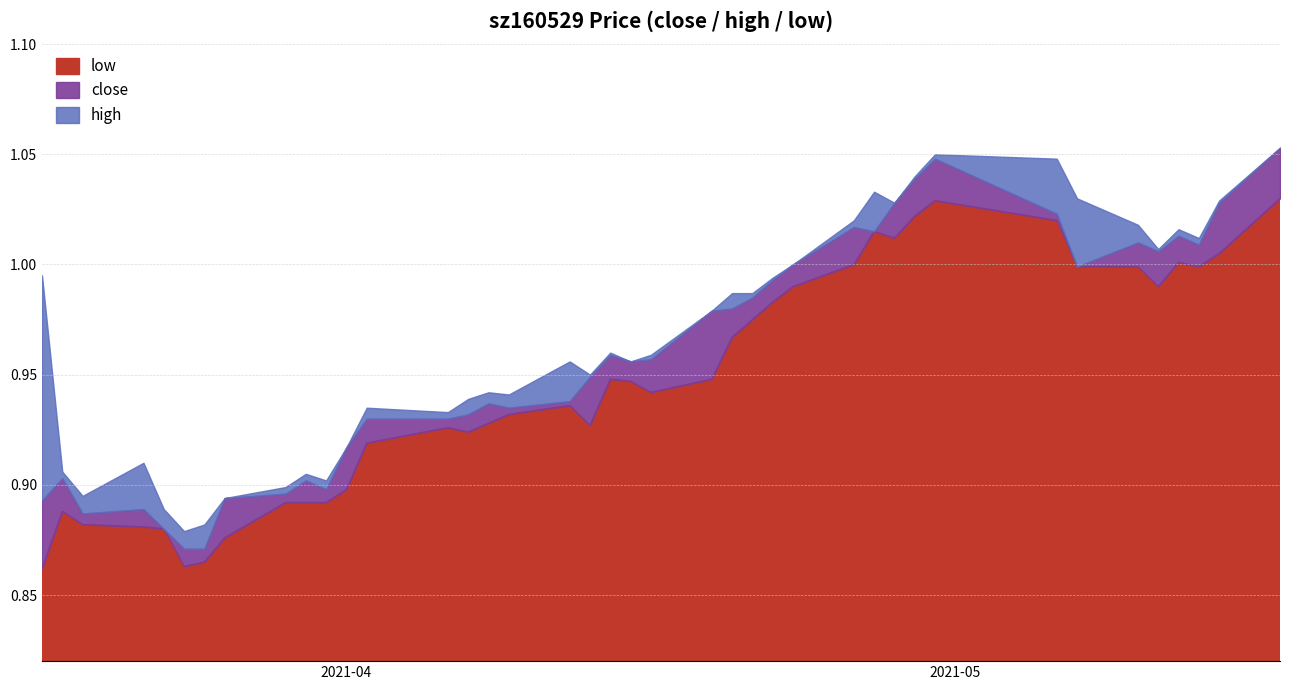

Which series has the largest total across all categories?

high